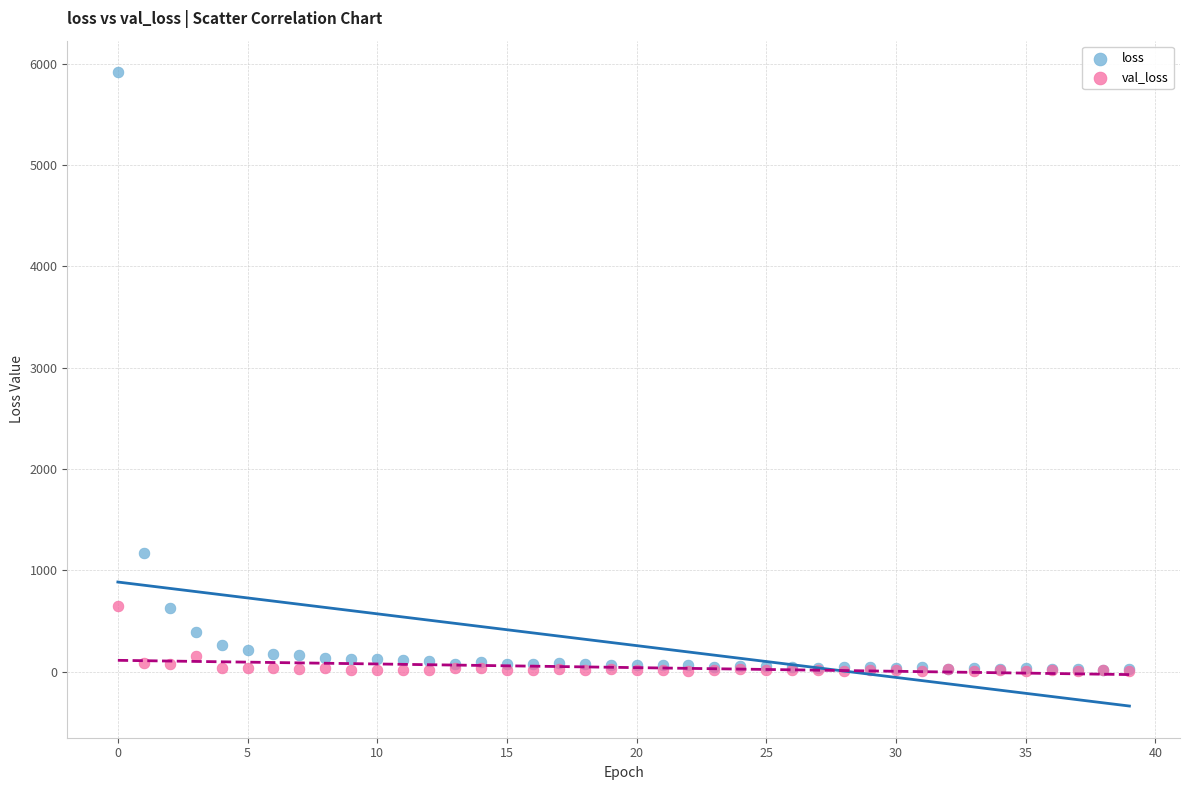

In the loss series, what Y value is closest to 2968?

1169.3